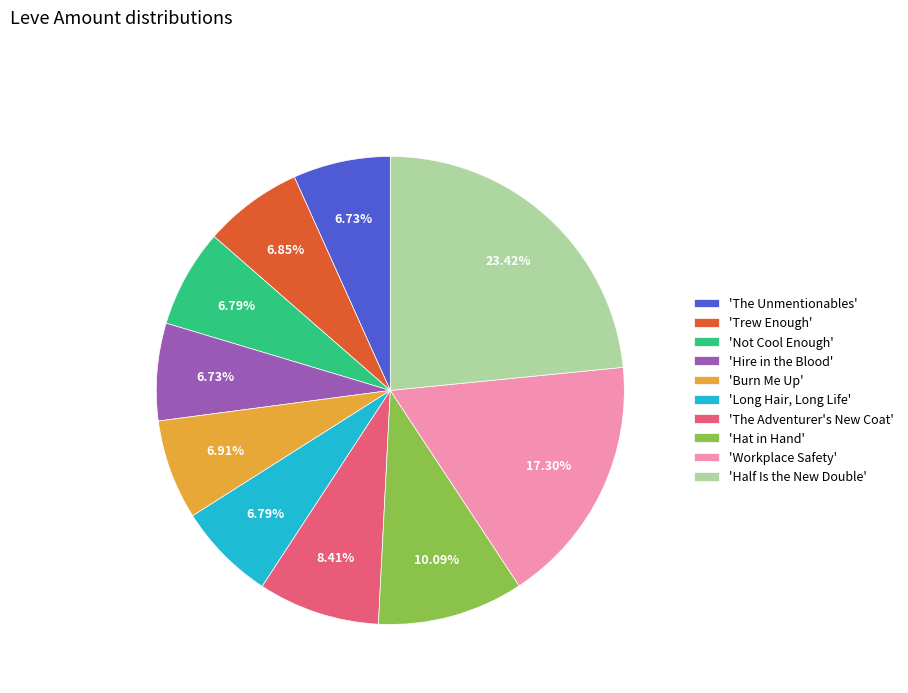

Combined, do 'Half Is the New Double' and 'Long Hair, Long Life' account for over 50%?

No